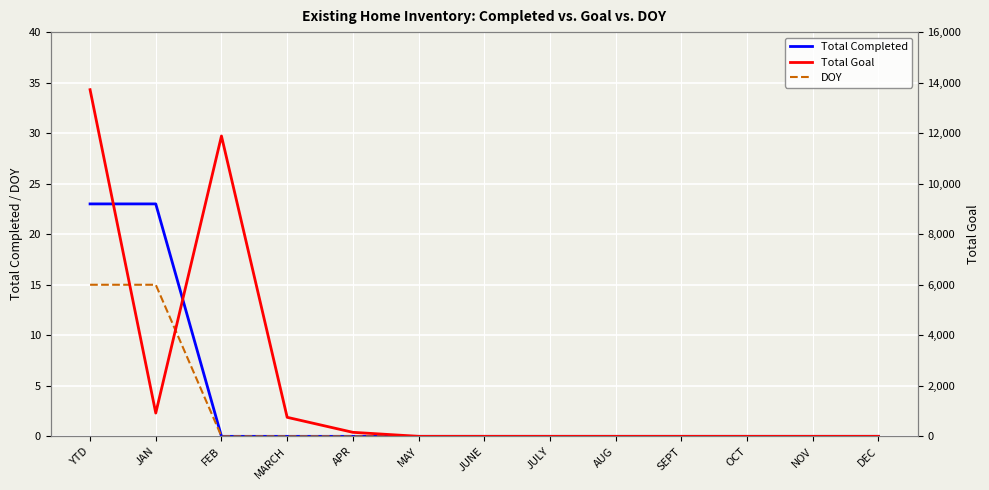

List the labels in order of DOY value, smallest first.

FEB, MARCH, APR, MAY, JUNE, JULY, AUG, SEPT, OCT, NOV, DEC, YTD, JAN